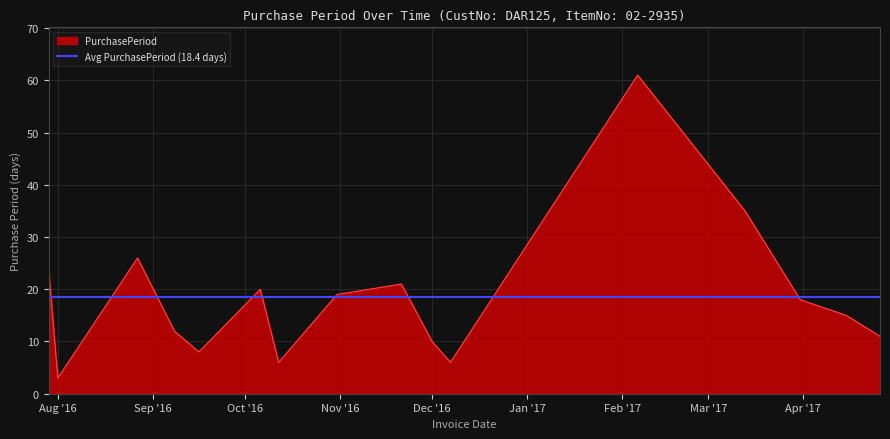

At which category does the data reach its first local peak?

2016-08-27